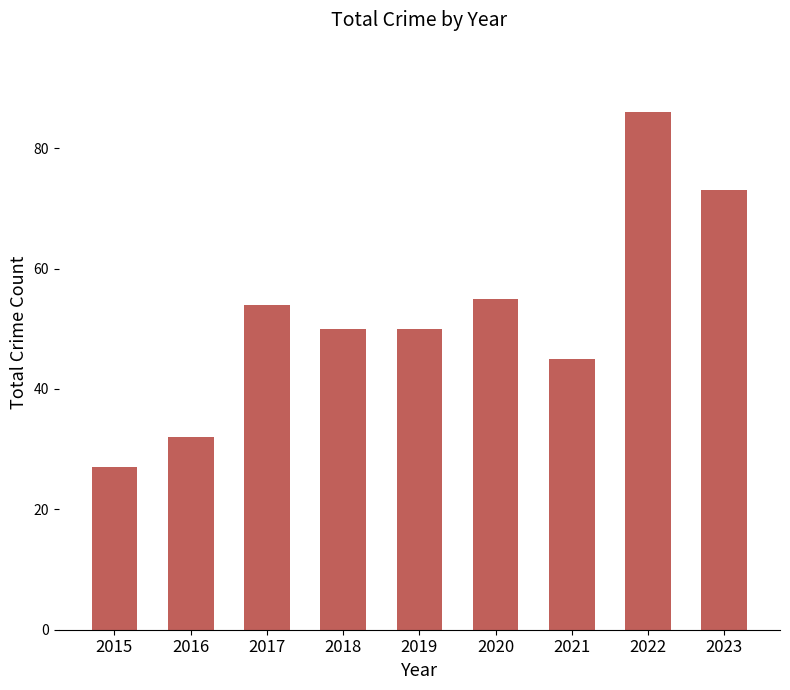

What is the difference between the values at 2022 and 2017?

32